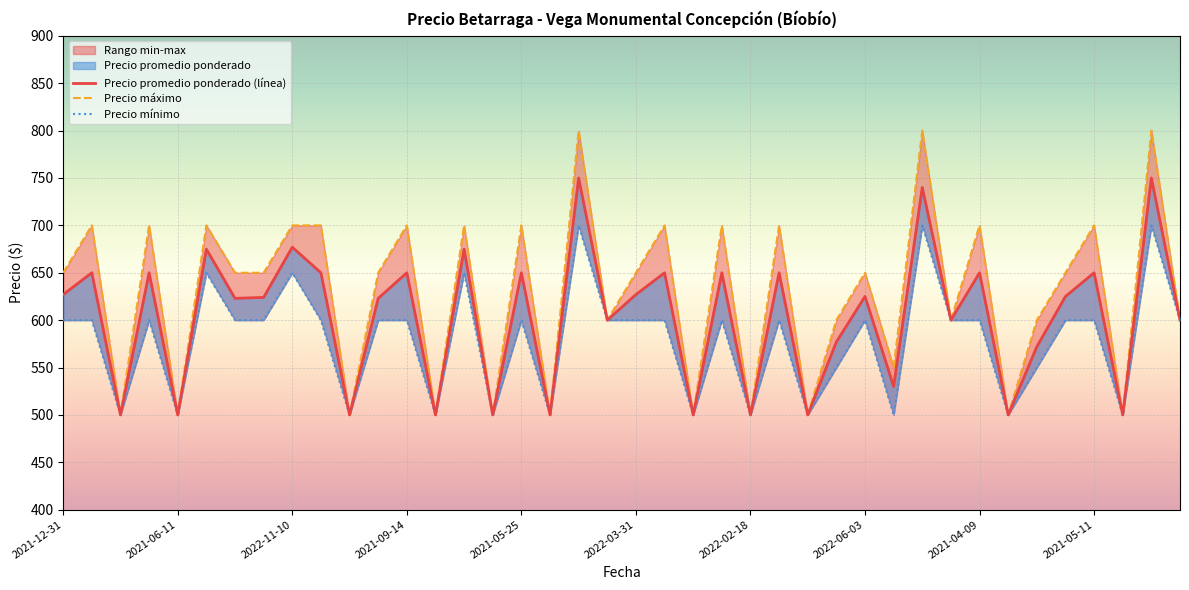

True or false: Precio promedio ponderado (línea) and Precio máximo cross at least once.

False